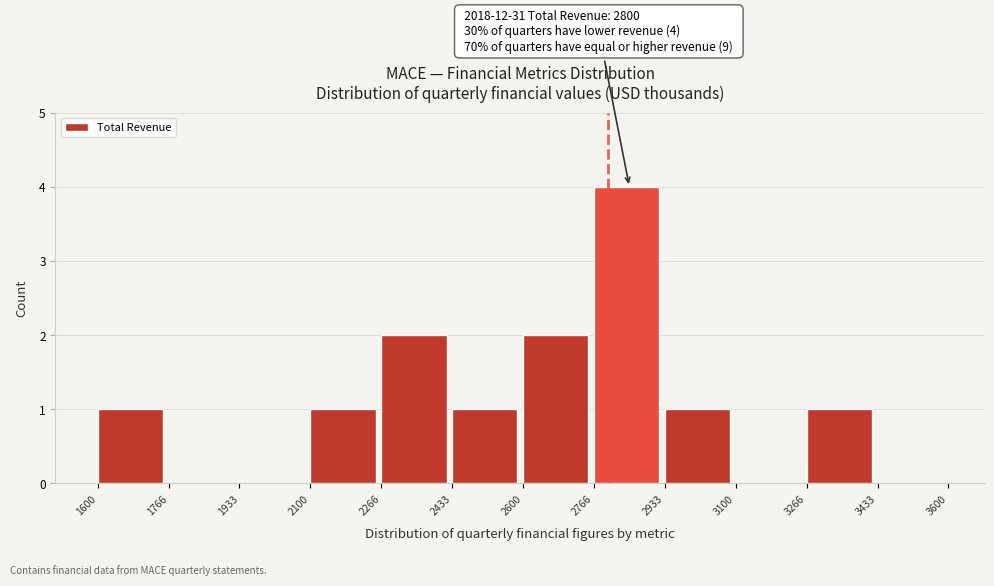

Which range on the x-axis has the tallest bar?

2766 to 2933